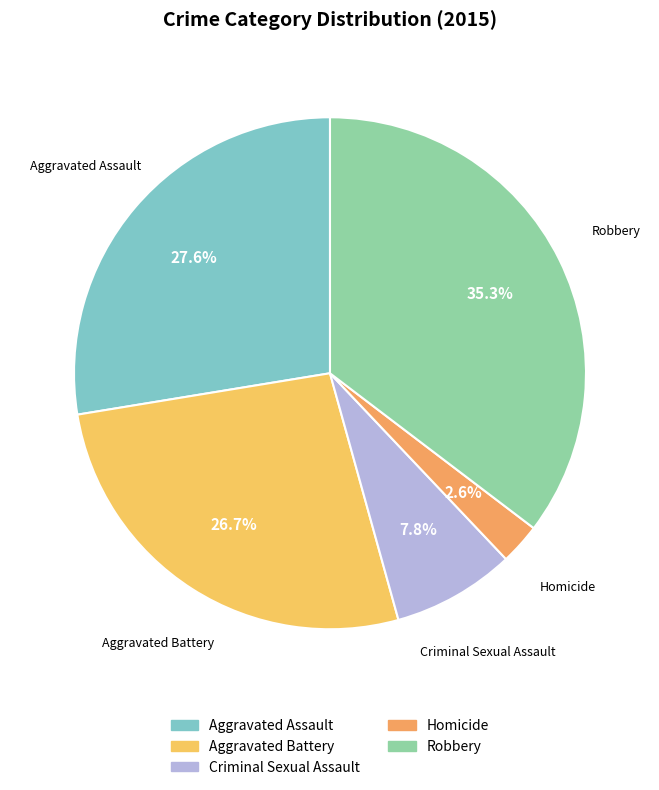

Count the number of slices in the pie.

5